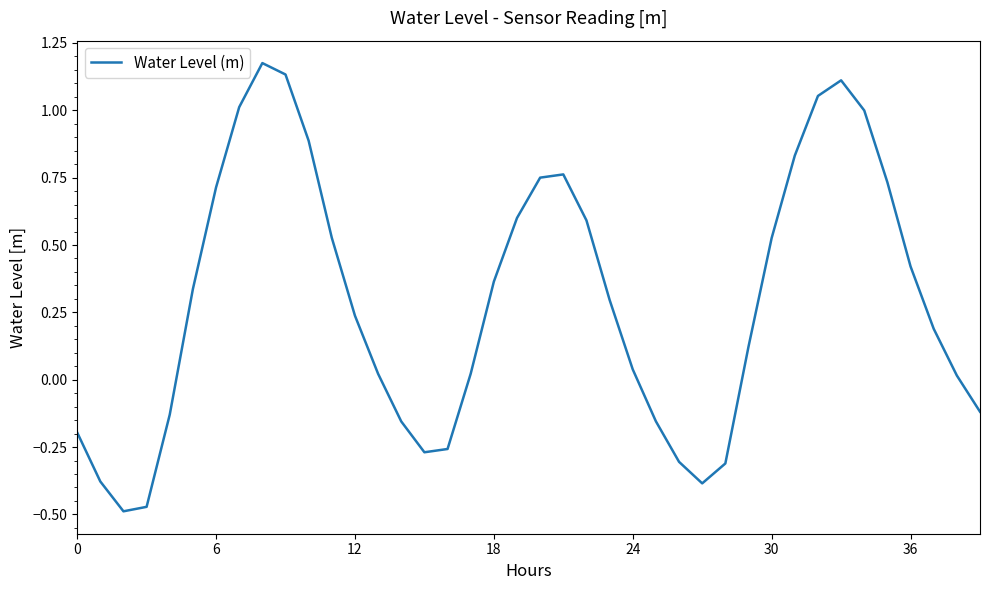

What is the difference between the maximum and minimum values?

1.7